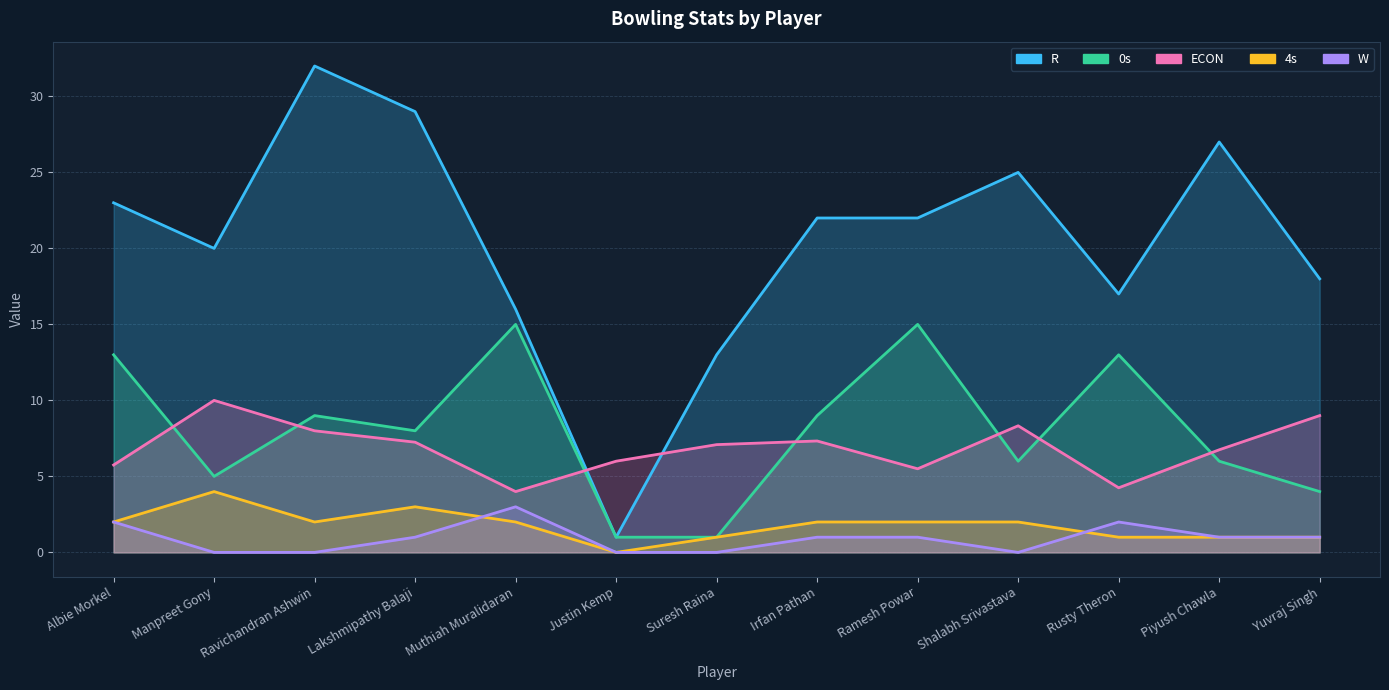

At which category does 0s reach its first local valley?

Manpreet Gony